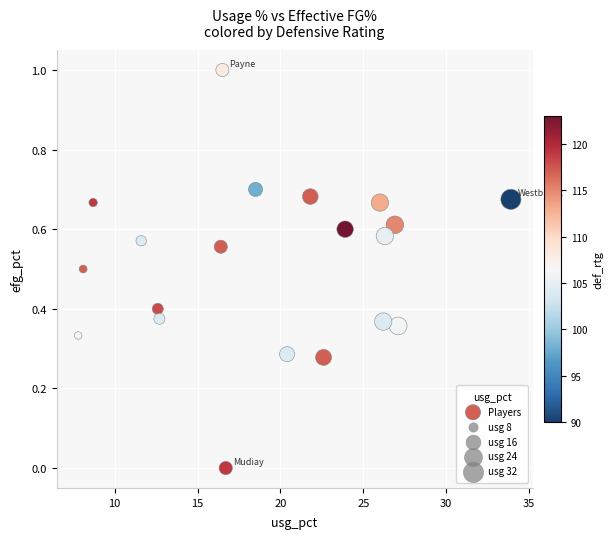

What is the range of Y values (max minus min)?

1.0